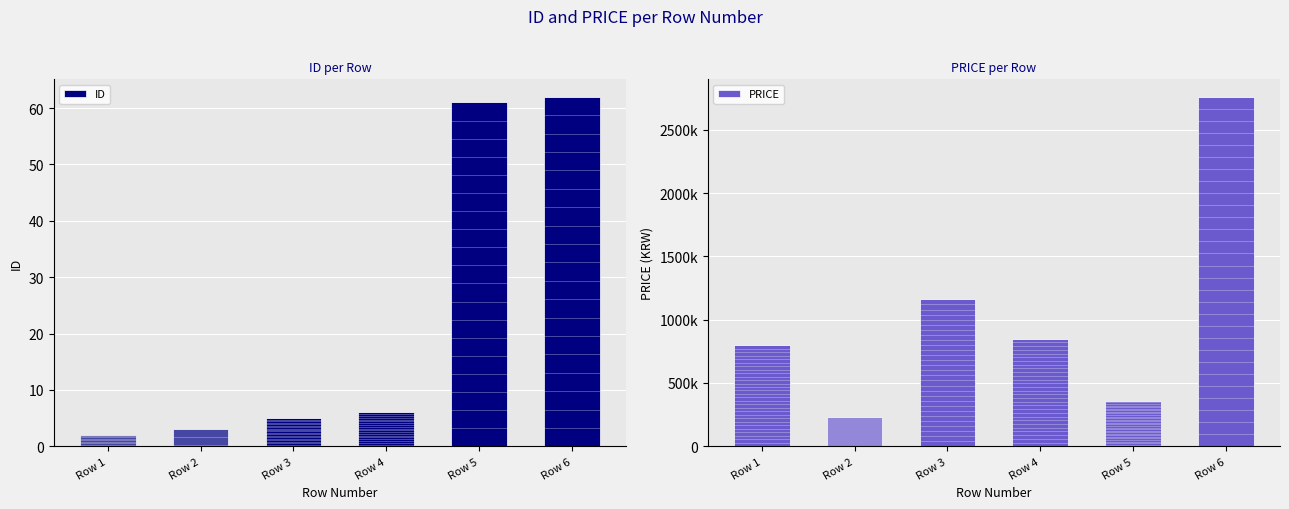

What is the difference between the highest and lowest values at Row 6?

2759938